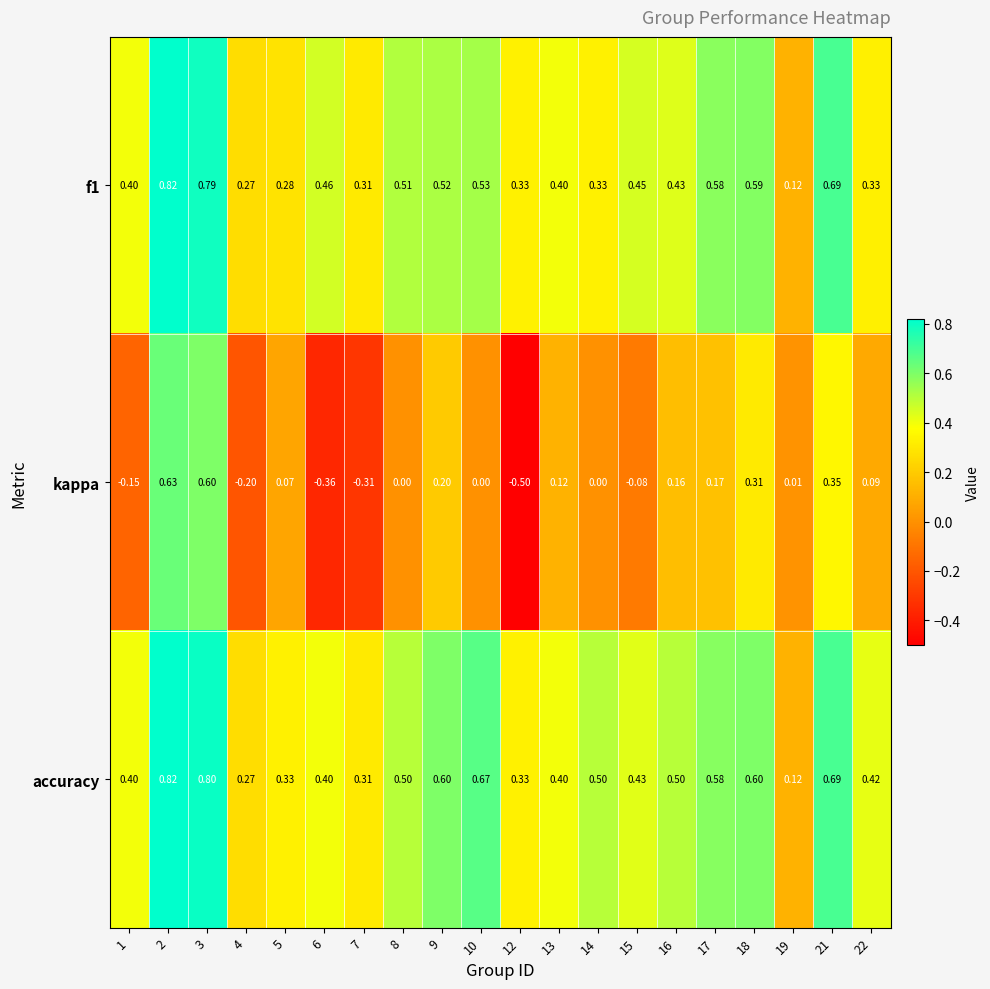

Is the value of accuracy at 13 greater than the value of kappa at 19?

Yes